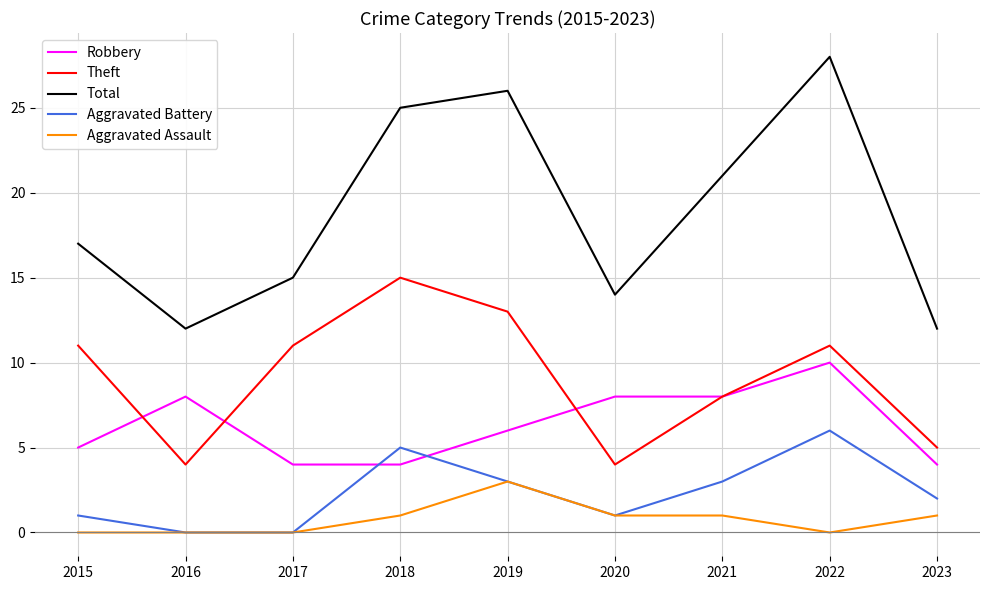

True or false: Total and Robbery intersect in this chart.

False